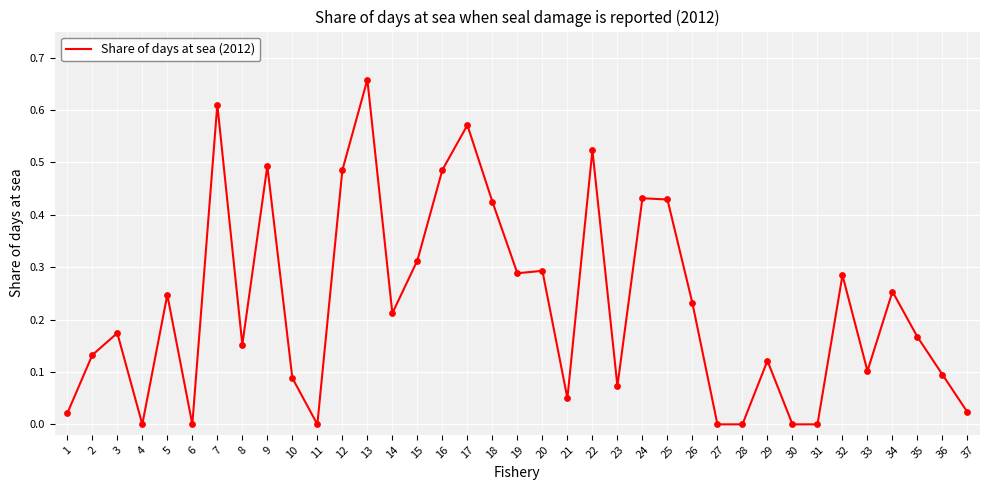

What is the change in value from 25 to 30?

-0.4